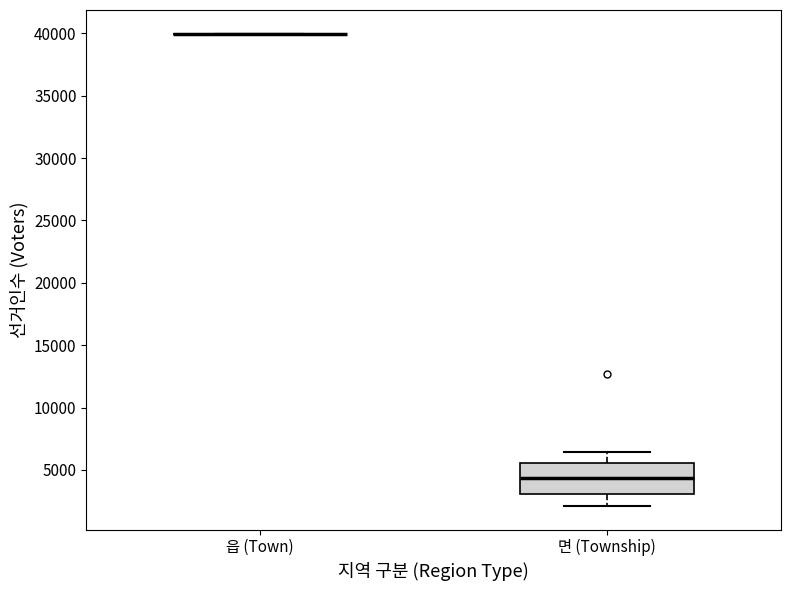

Reading left to right, transcribe this box plot: for each box, give where its median line is, the range the box spans, and where its two whiskers end, as read against the y-axis. The values are not printed on the chart, so give them approximately, as read against the axis.

읍 (Town): box collapsed to a line at 40000, whiskers 40000 to 40000
면 (Township): median 4500, box 3000 to 5500, whiskers 2000 to 6500